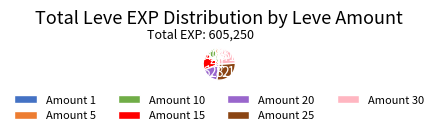

Rank the categories by value from lowest to highest.

Amount 1, Amount 5, Amount 10, Amount 20, Amount 15, Amount 30, Amount 25